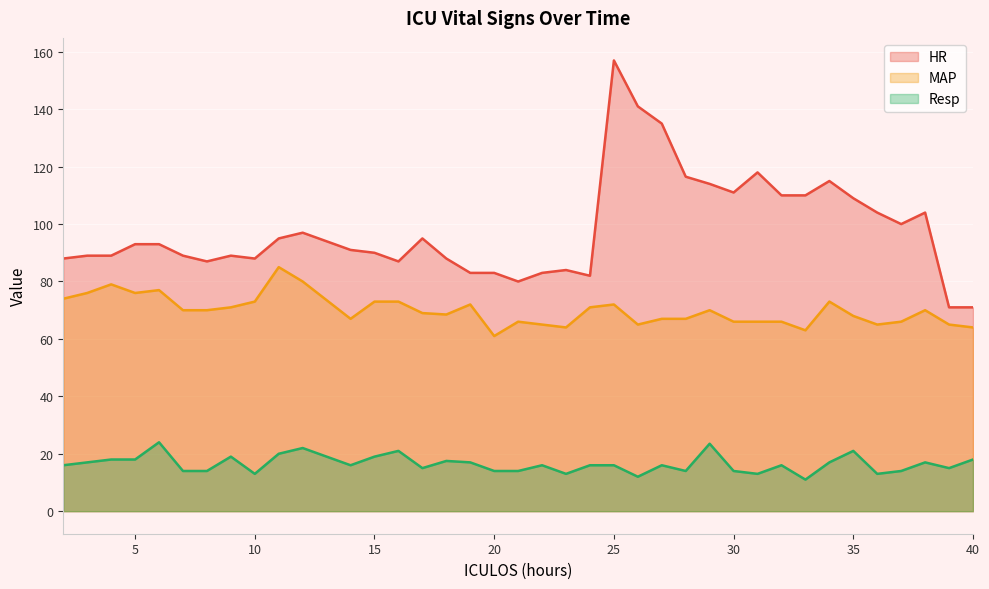

True or false: Resp and HR cross at least once.

False